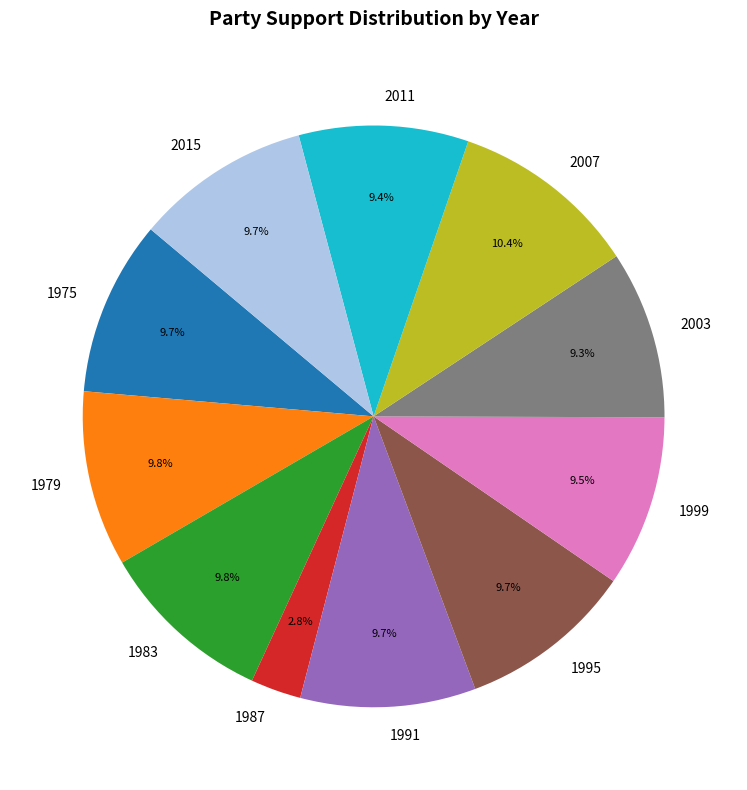

How much of the chart is everything except 1999?

90.5%